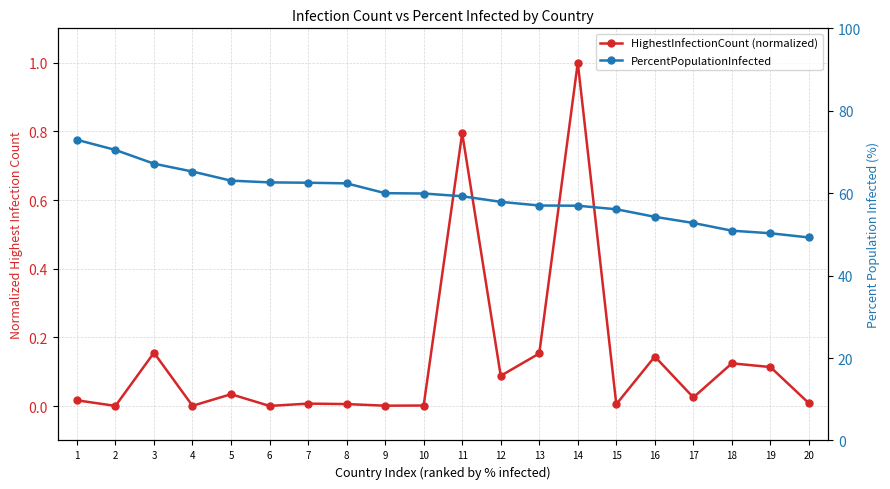

Reading left to right, what are all the values shown in this chart?

HighestInfectionCount (normalized): 0.0	0.0	0.2	0.0	0.0	0.0	0.0	0.0	0.0	0.0	0.8	0.1	0.2	1.0	0.0	0.1	0.0	0.1	0.1	0.0
PercentPopulationInfected: 73.0	70.5	67.2	65.2	63.0	62.6	62.5	62.4	60.0	59.9	59.3	57.9	57.0	57.0	56.1	54.3	52.8	50.9	50.3	49.3